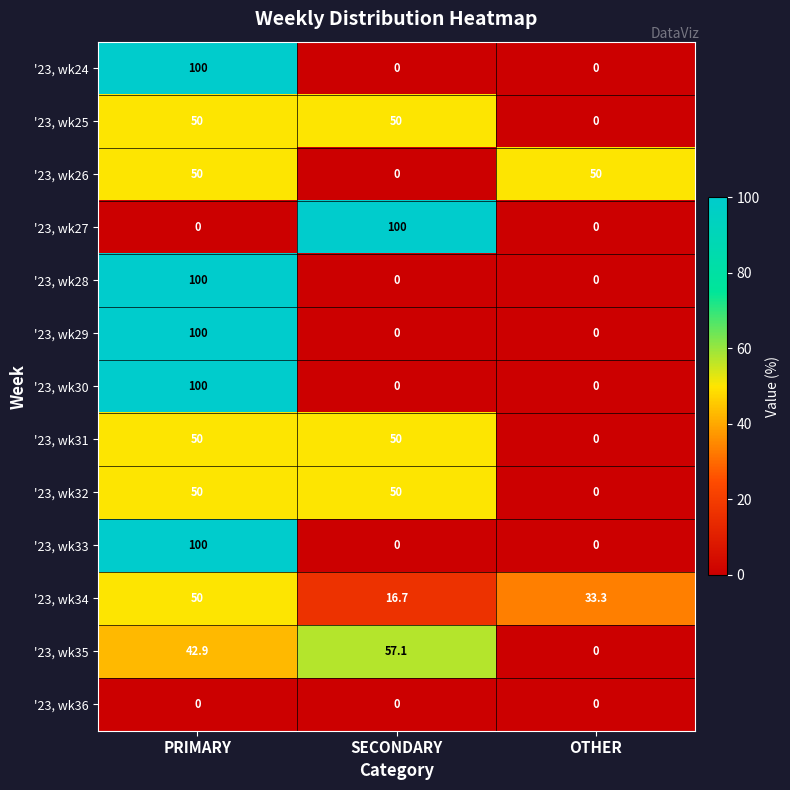

What value does the '23, wk33 series have at PRIMARY?

100.0